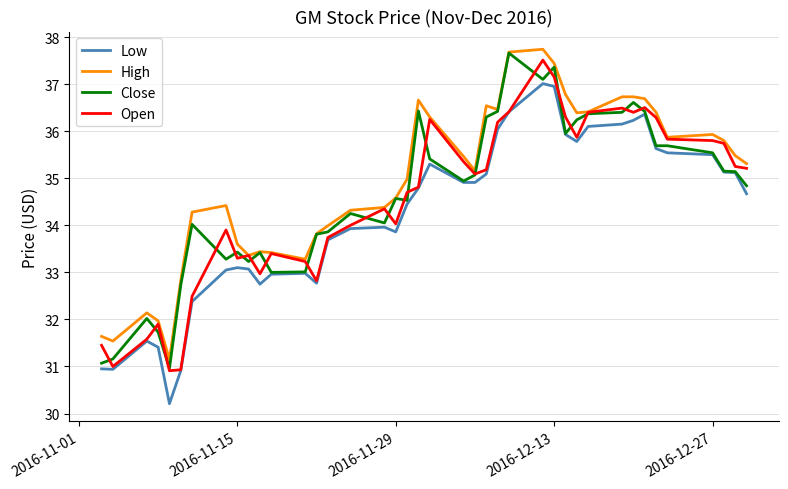

What is the difference between the maximum and minimum values in the Close series?

6.7